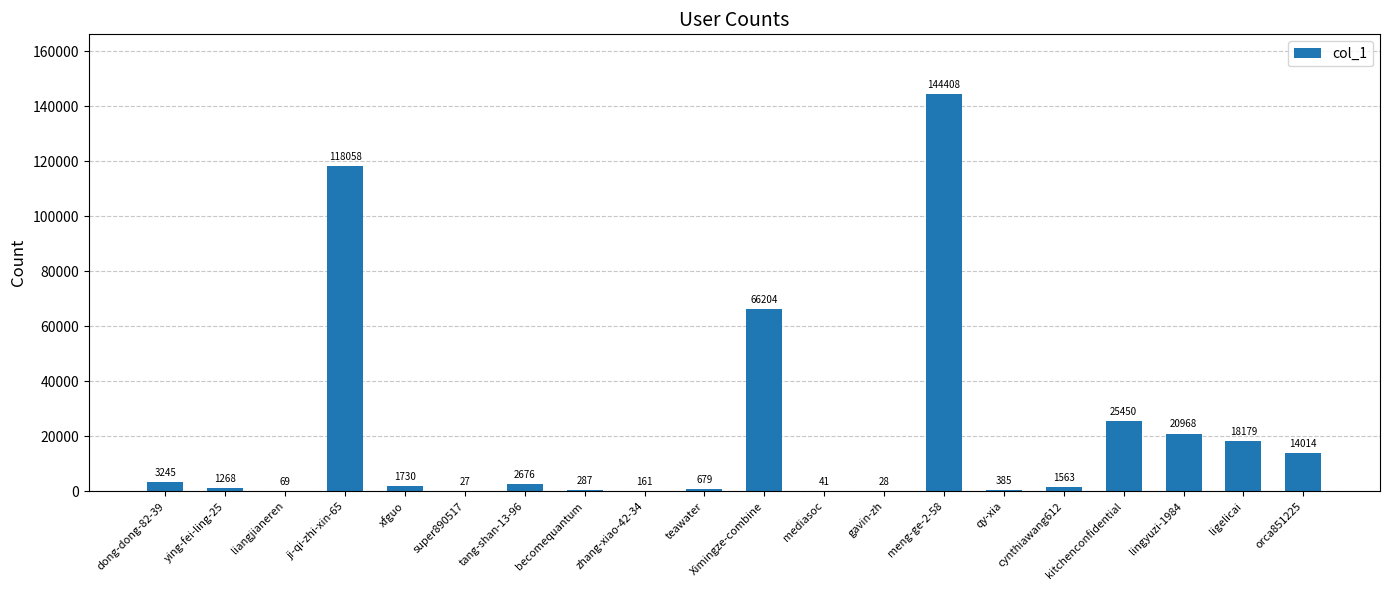

What is the difference between the values at orca851225 and qy-xia?

13629